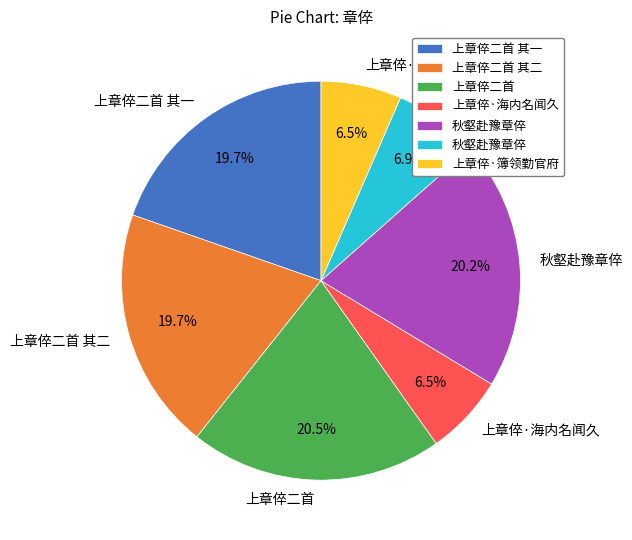

Is there a majority slice in this chart?

No